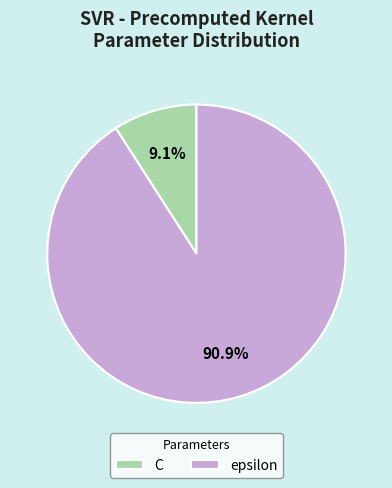

Which category has the smallest portion of the pie?

C